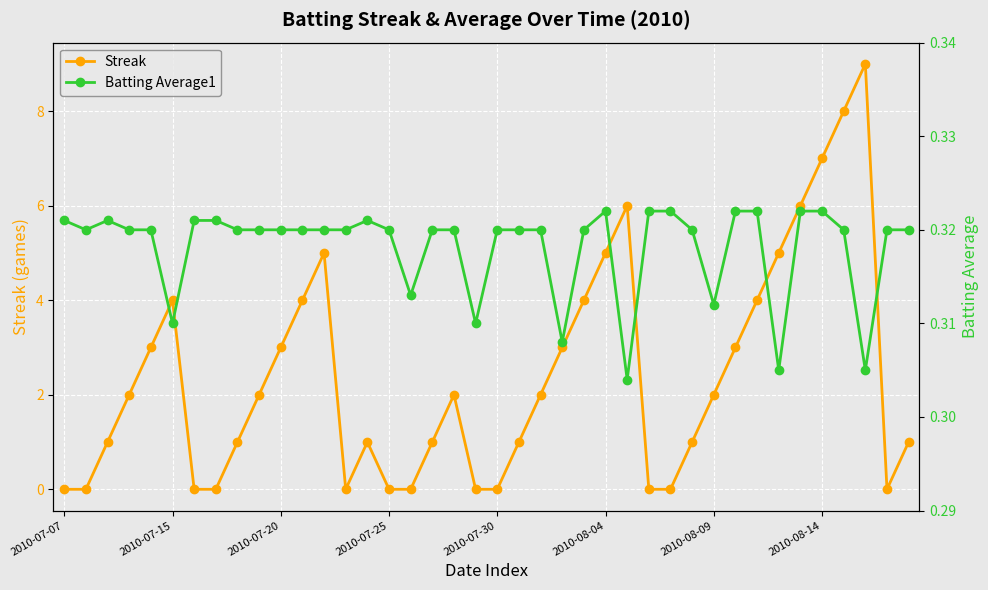

What position from the left is 21?

22